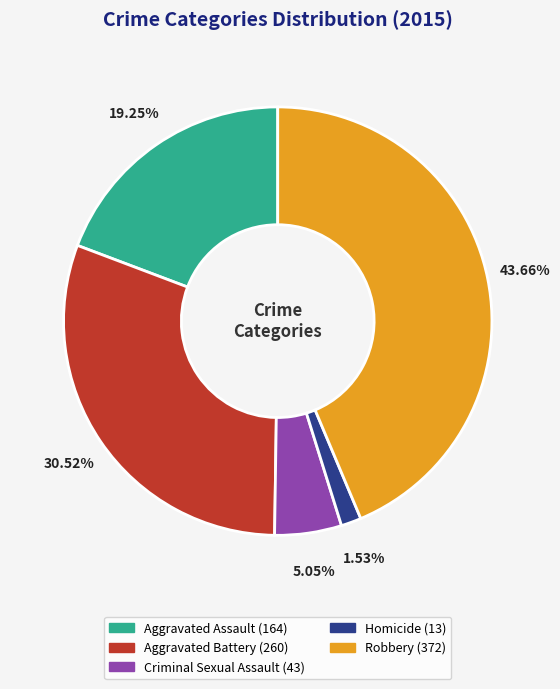

Approximately how many times larger is the value at Aggravated Assault compared to Criminal Sexual Assault?

3.8